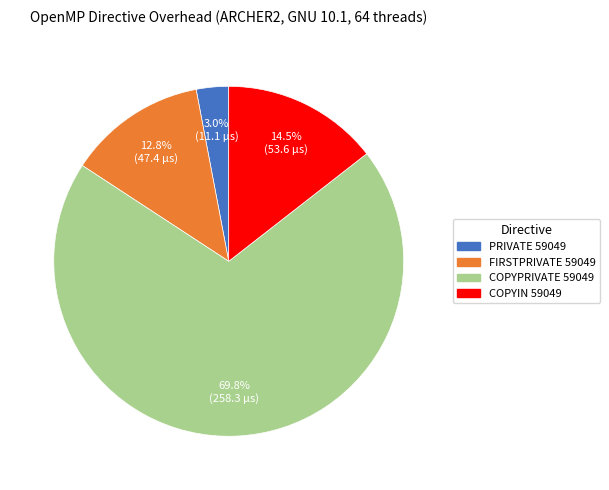

How many slices are in this pie chart?

4